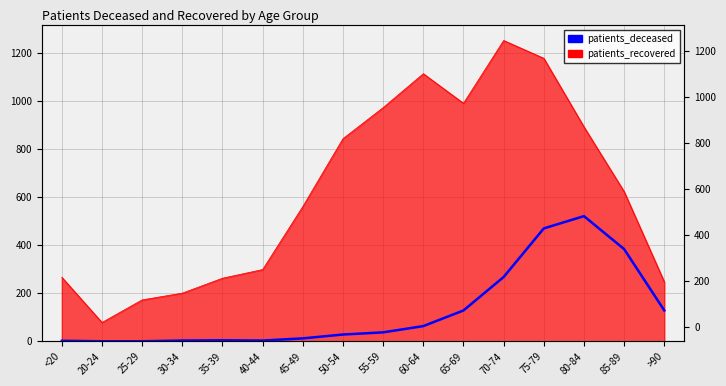

The chart shows a value of 63 at 60-64. True or false?

True